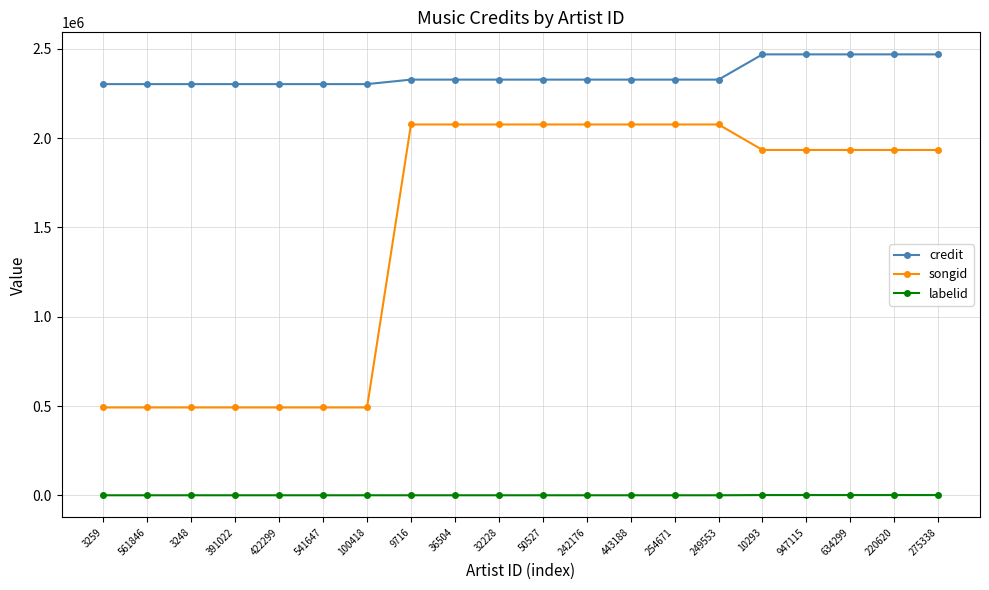

How many data points in labelid are less than 426?

8